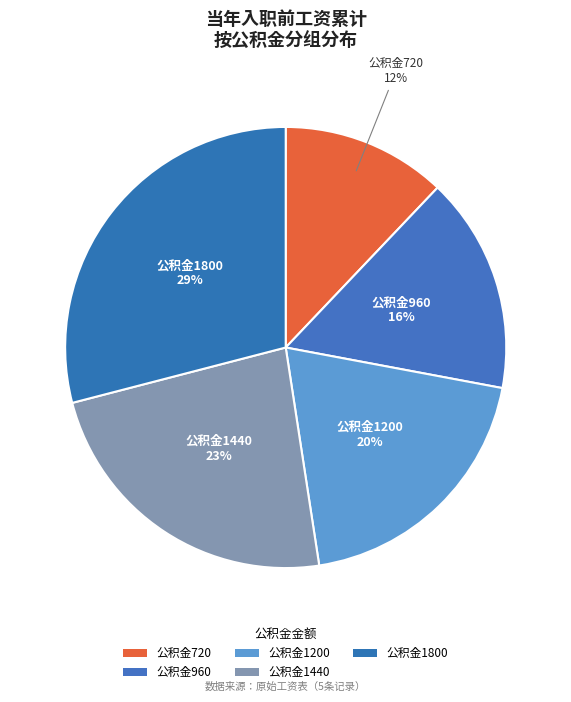

Count the number of slices in the pie.

5